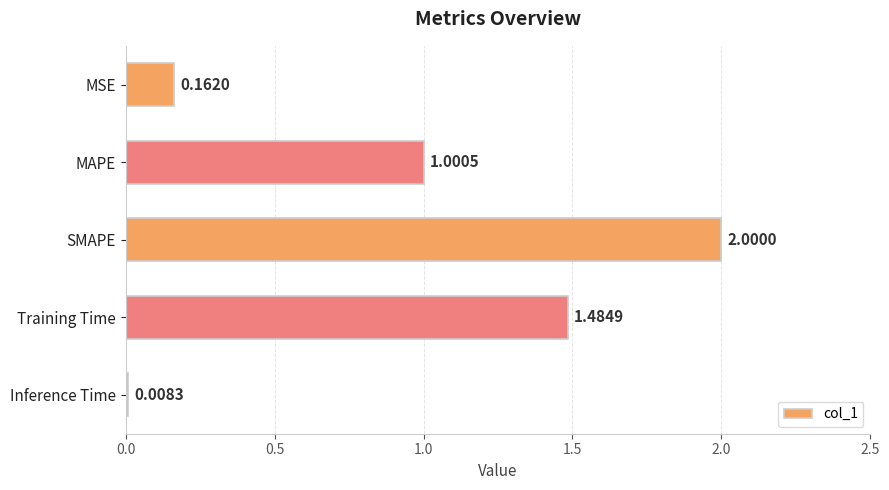

Between Inference Time and MSE, which is larger?

MSE